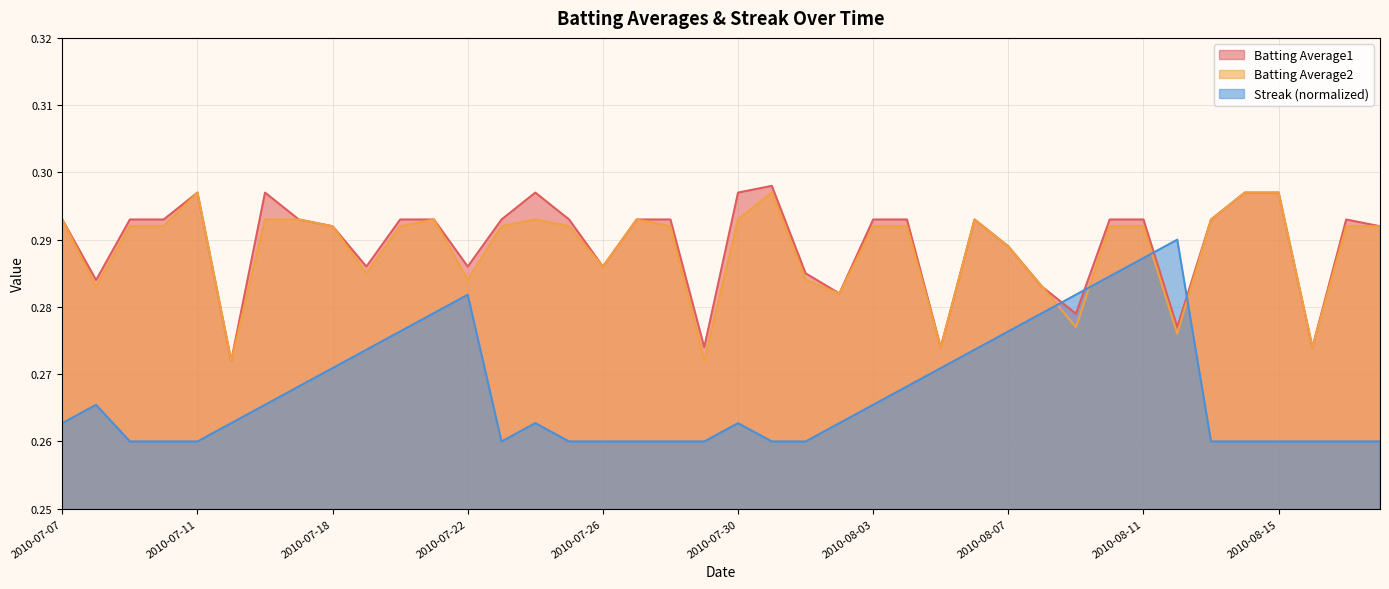

Reading left to right, what are all the values shown in this chart?

Batting Average1: 0.3	0.3	0.3	0.3	0.3	0.3	0.3	0.3	0.3	0.3	0.3	0.3	0.3	0.3	0.3	0.3	0.3	0.3	0.3	0.3	0.3	0.3	0.3	0.3	0.3	0.3	0.3	0.3	0.3	0.3	0.3	0.3	0.3	0.3	0.3	0.3	0.3	0.3	0.3	0.3
Batting Average2: 0.3	0.3	0.3	0.3	0.3	0.3	0.3	0.3	0.3	0.3	0.3	0.3	0.3	0.3	0.3	0.3	0.3	0.3	0.3	0.3	0.3	0.3	0.3	0.3	0.3	0.3	0.3	0.3	0.3	0.3	0.3	0.3	0.3	0.3	0.3	0.3	0.3	0.3	0.3	0.3
Streak: 0.3	0.3	0.3	0.3	0.3	0.3	0.3	0.3	0.3	0.3	0.3	0.3	0.3	0.3	0.3	0.3	0.3	0.3	0.3	0.3	0.3	0.3	0.3	0.3	0.3	0.3	0.3	0.3	0.3	0.3	0.3	0.3	0.3	0.3	0.3	0.3	0.3	0.3	0.3	0.3